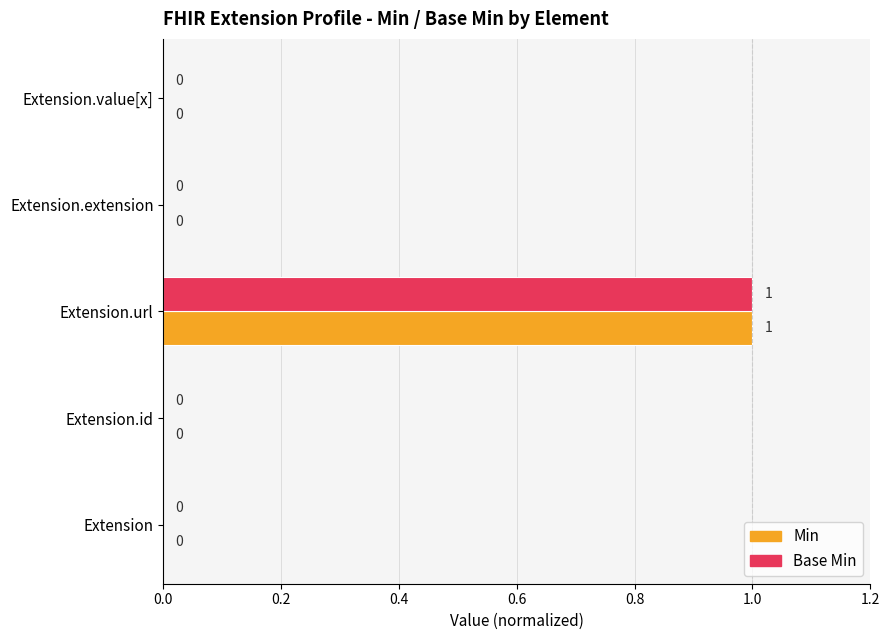

Which category has the highest value across all series?

Extension.url